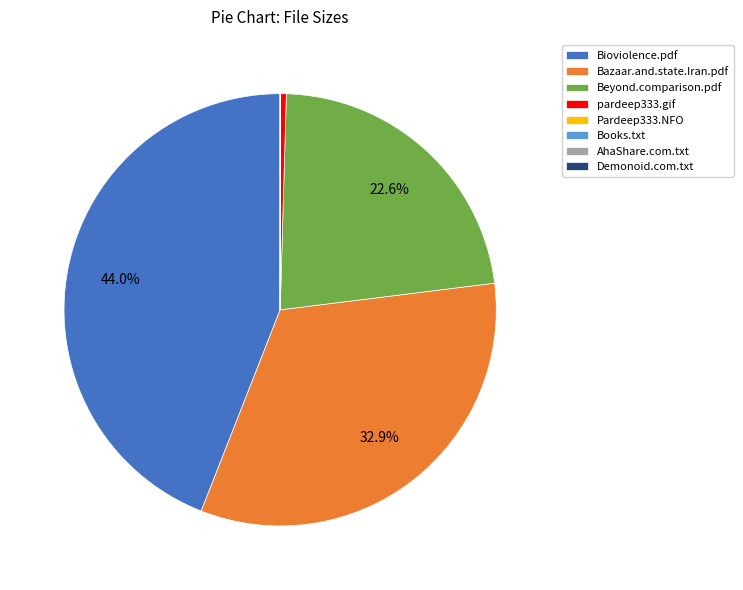

Is there any slice that represents more than half of the pie?

No